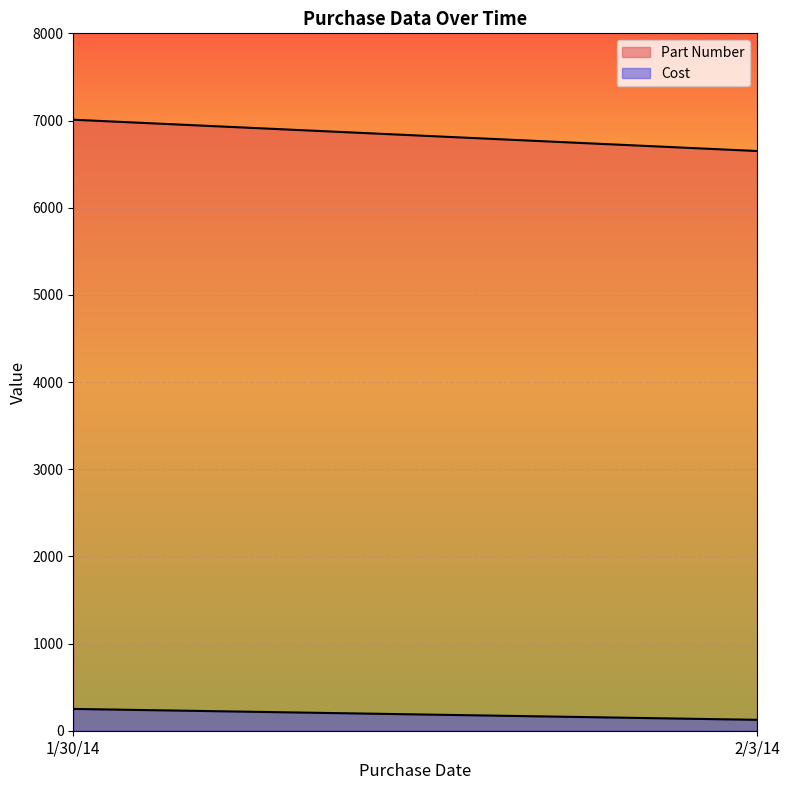

Is it true that Part Number equals 6650 at 2/3/14?

True